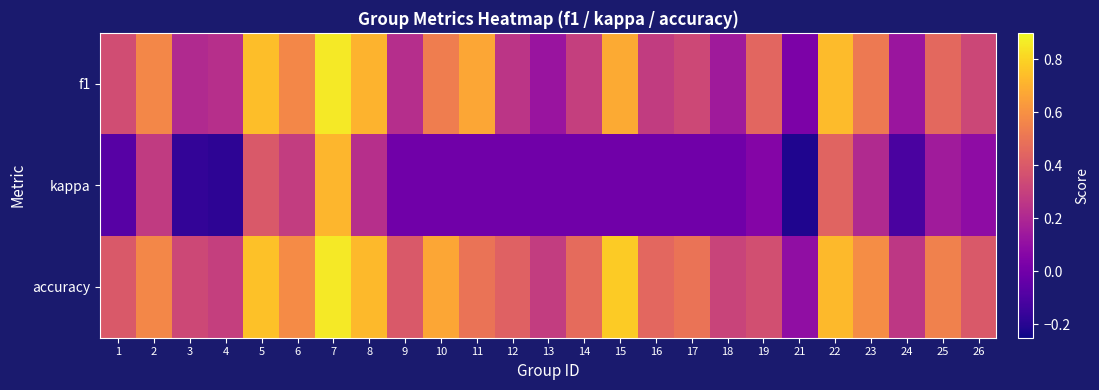

Which series has the widest spread of values?

kappa